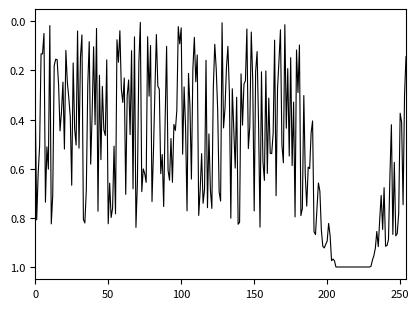

What is the sum of all values?

133.2